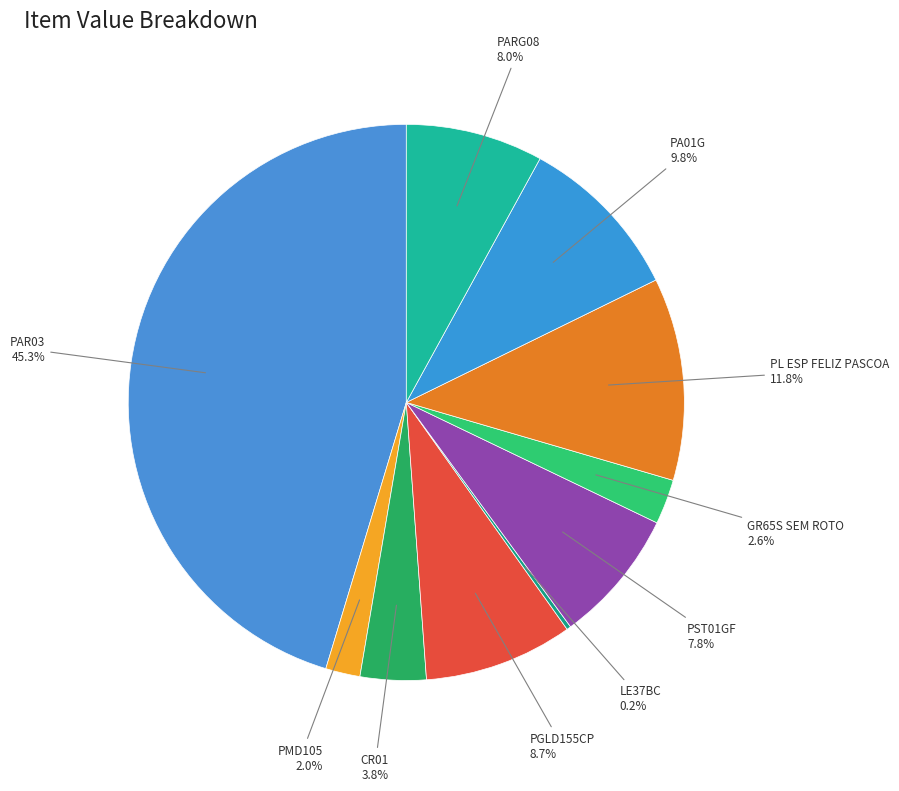

Which slice is the largest?

PAR03